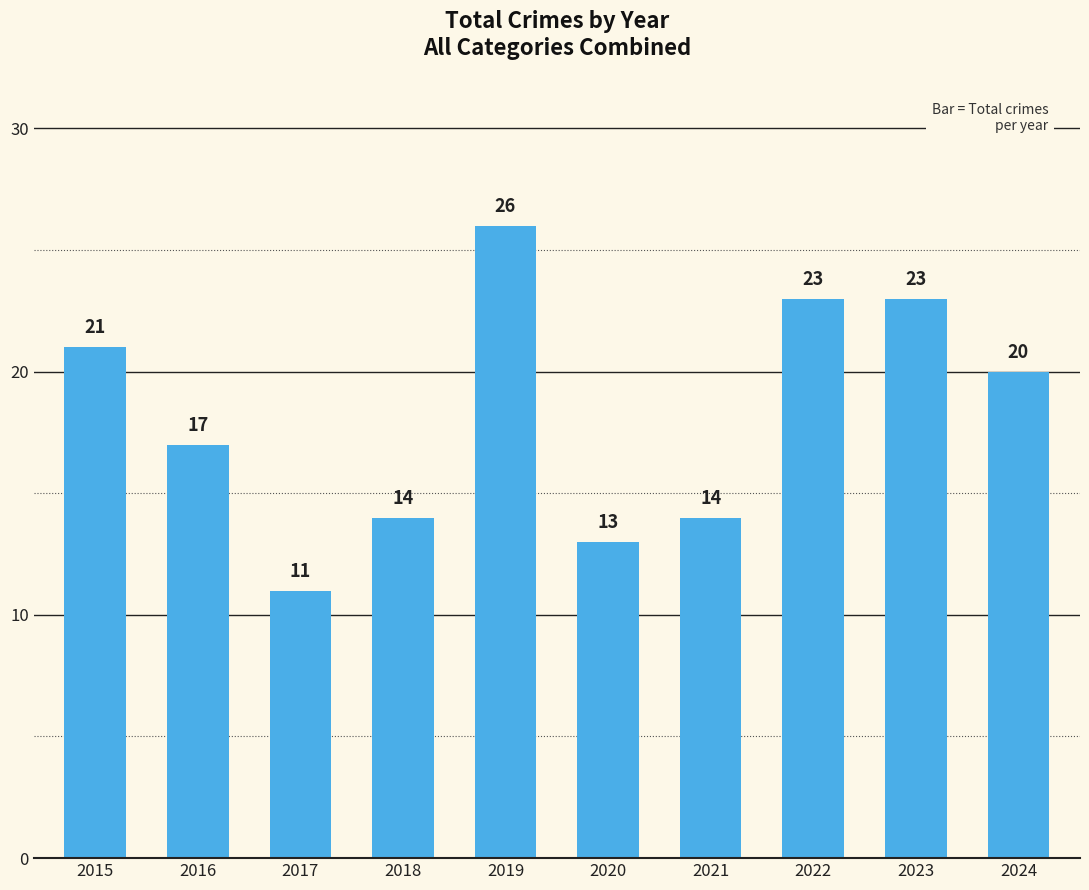

Does the chart contain any negative values?

No